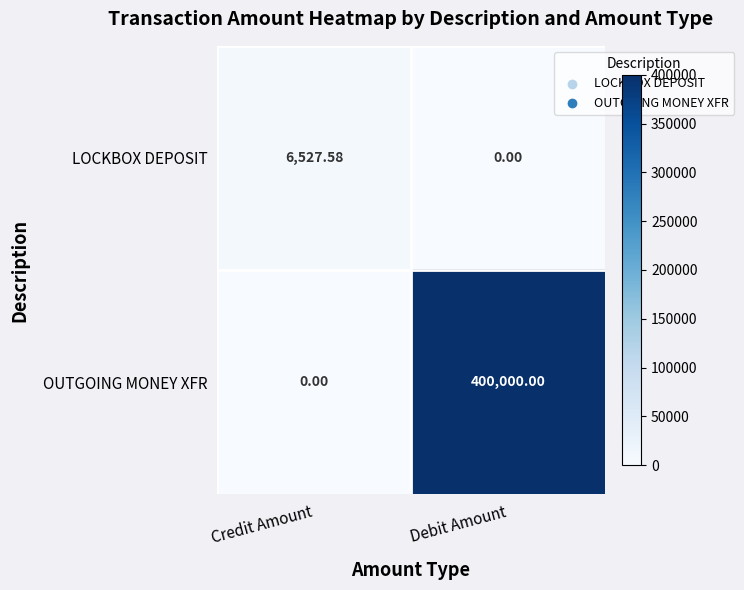

At which label does LOCKBOX DEPOSIT first exceed 6527?

Credit Amount